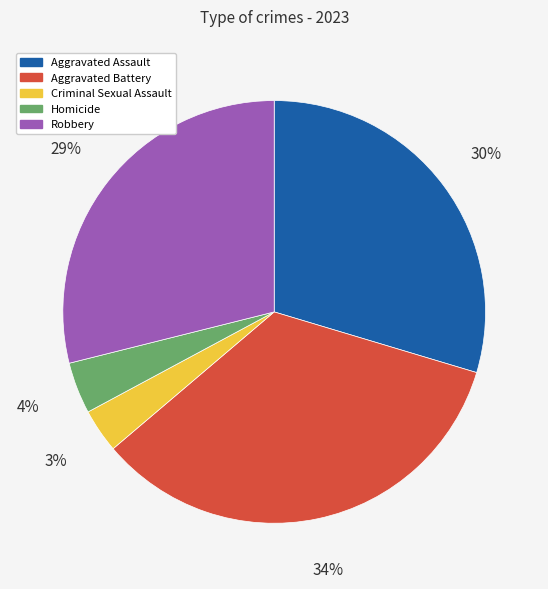

Between Criminal Sexual Assault and Aggravated Battery, which is larger?

Aggravated Battery